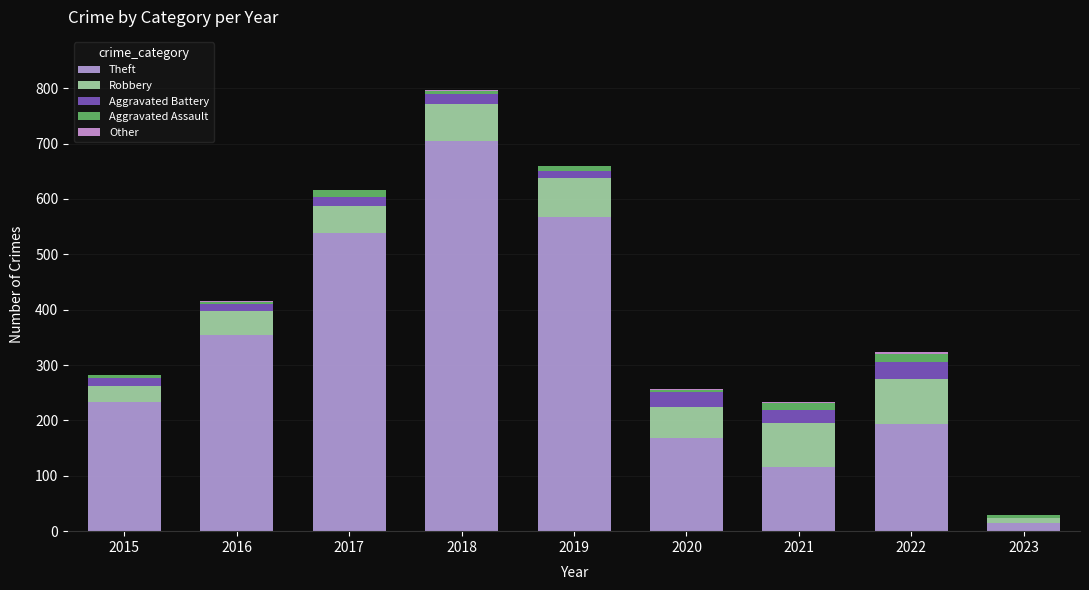

What is the sum of the Aggravated Assault values at 2017 and 2021?

25